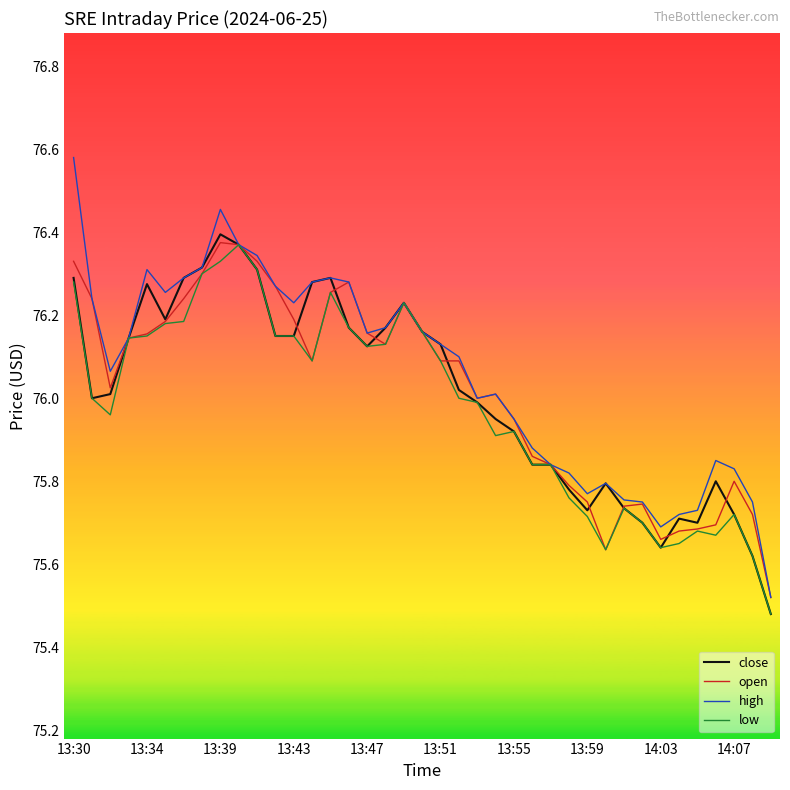

Which series has the widest spread of values?

high